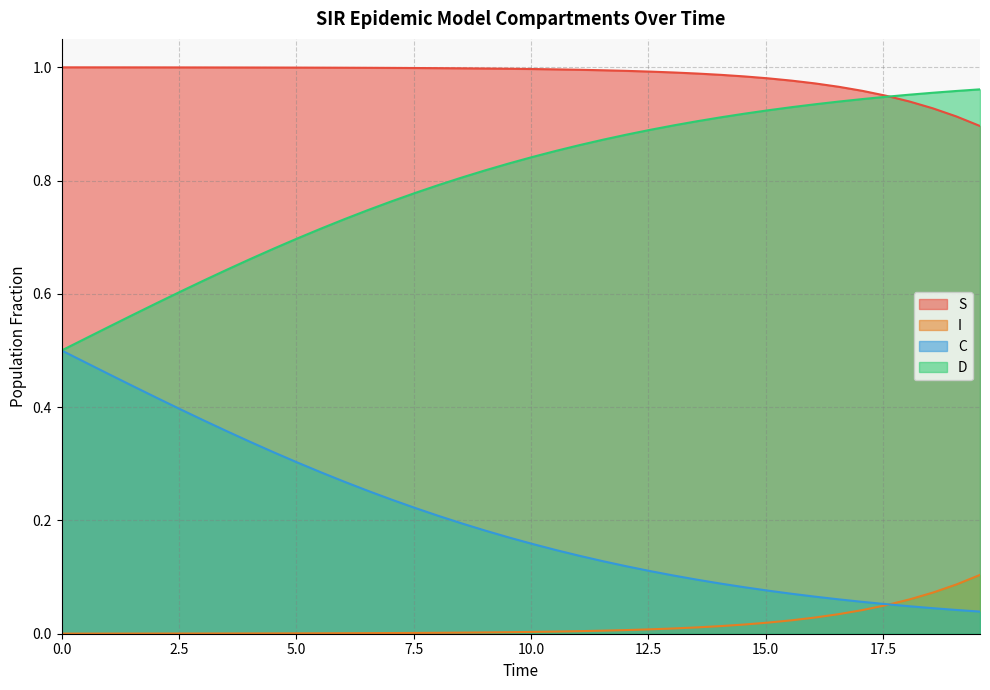

What is the difference between the maximum and second lowest values in the D series?

0.4